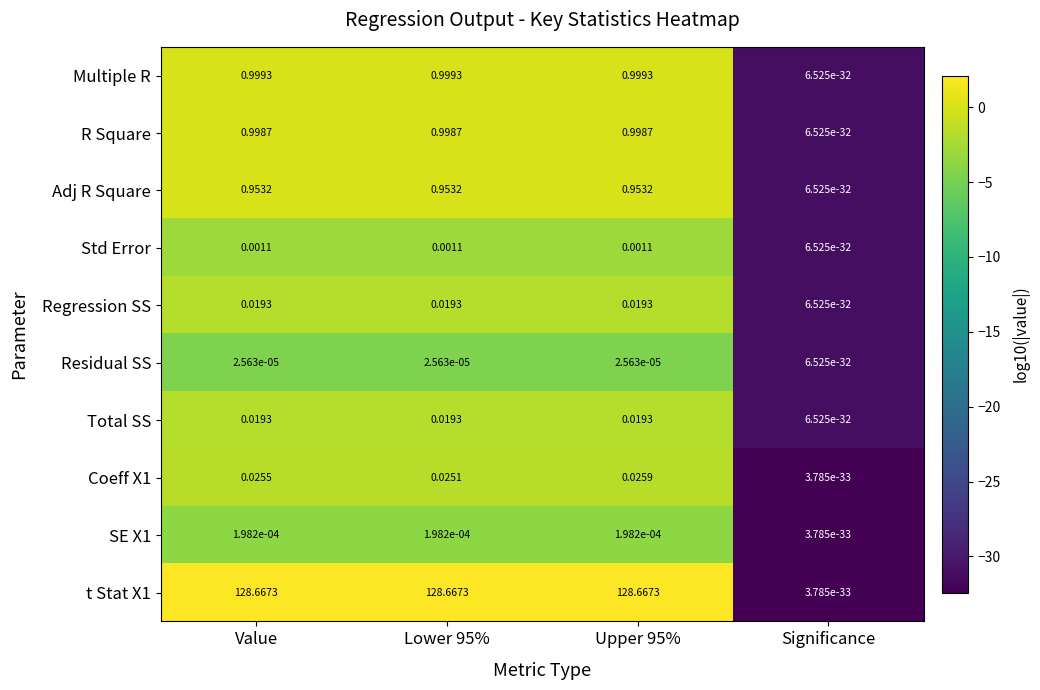

Which category has the lowest value across all series?

Significance